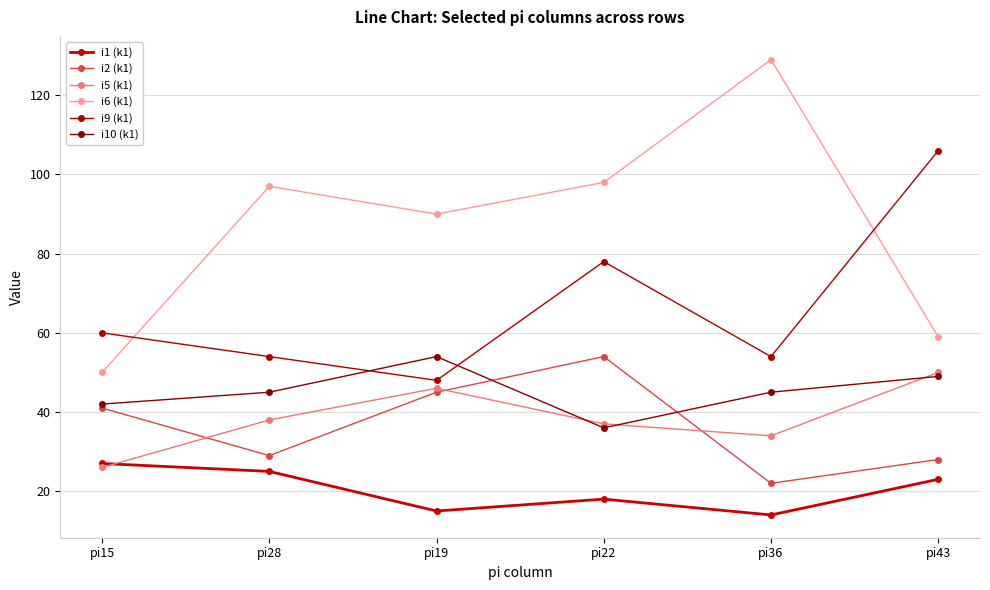

How many lines are shown in the chart?

6